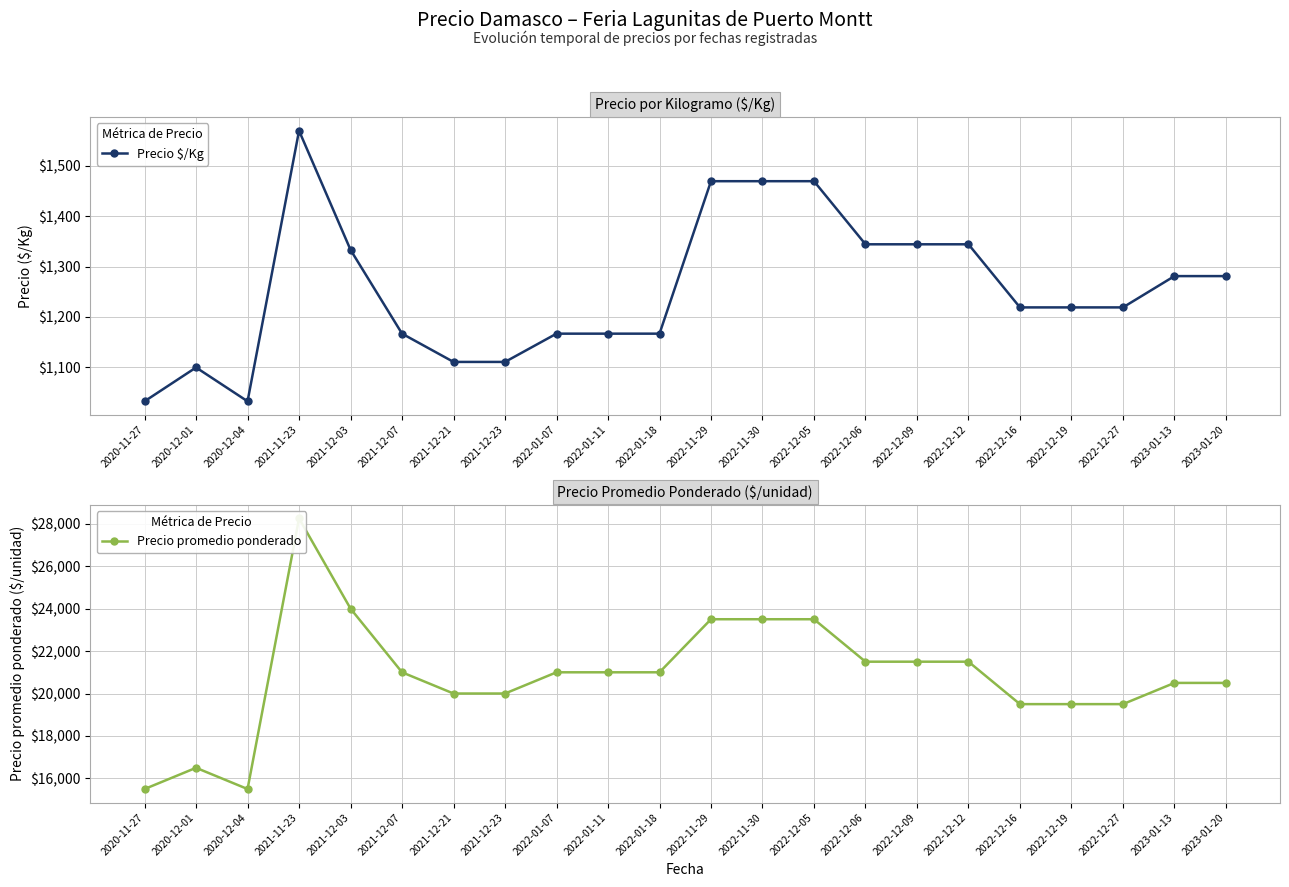

True or false: Precio $/Kg and Precio promedio ponderado cross at least once.

False